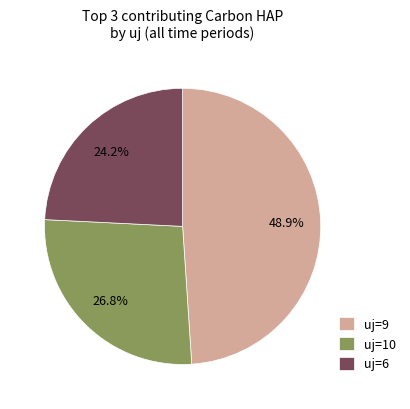

Combined, what portion of the pie is uj=6 and uj=10?

51.1%